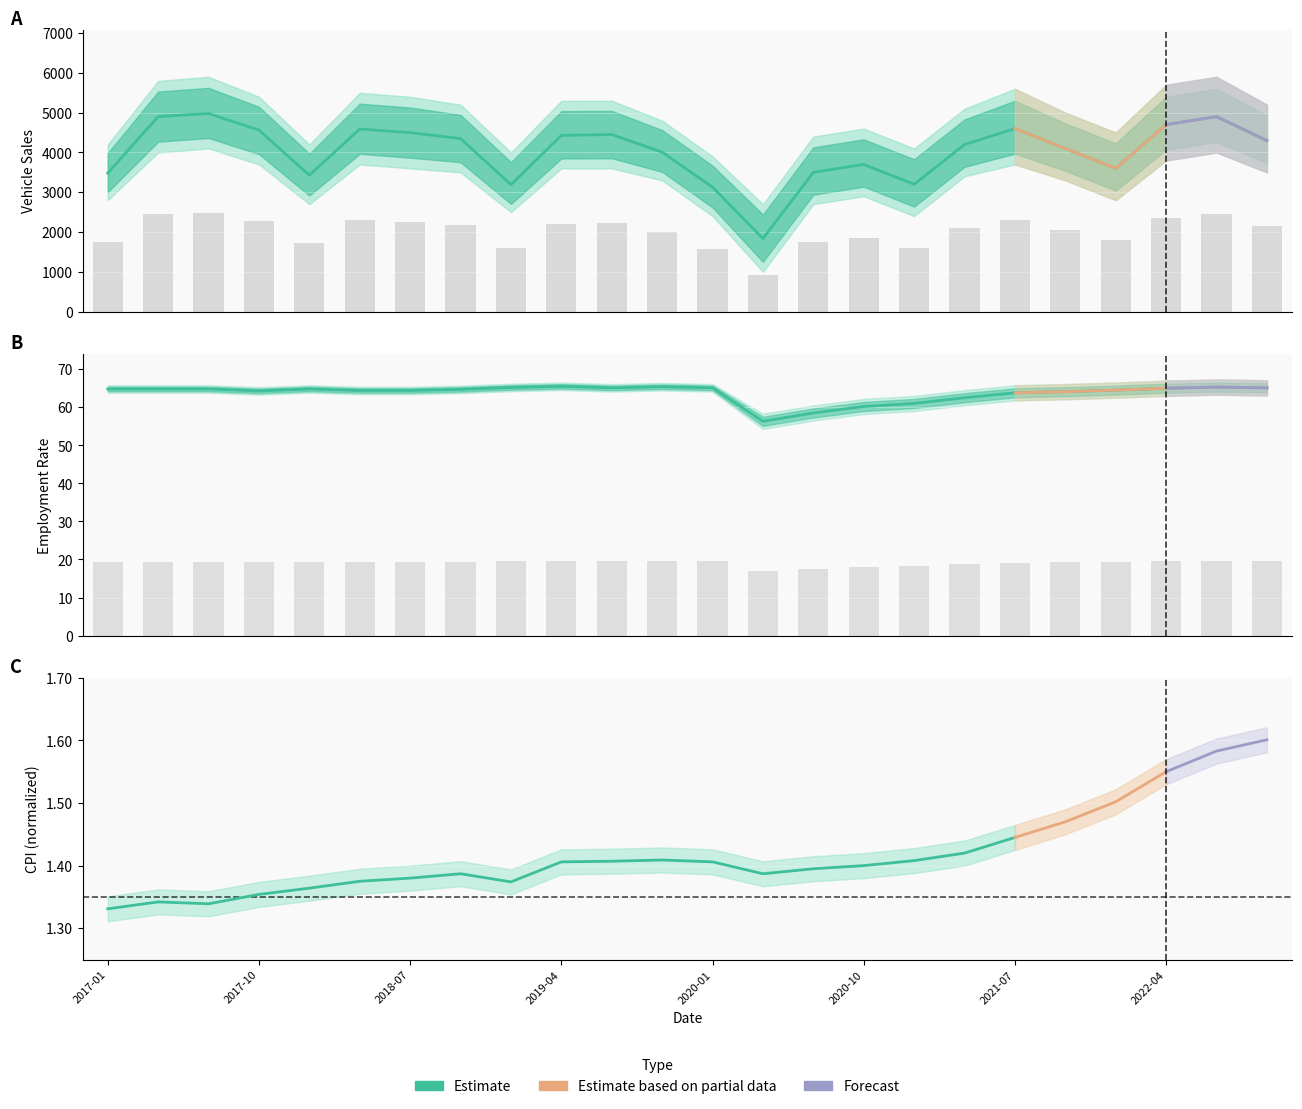

What is the difference between the maximum and second lowest values in the Vehicle Sales series?

1851.0